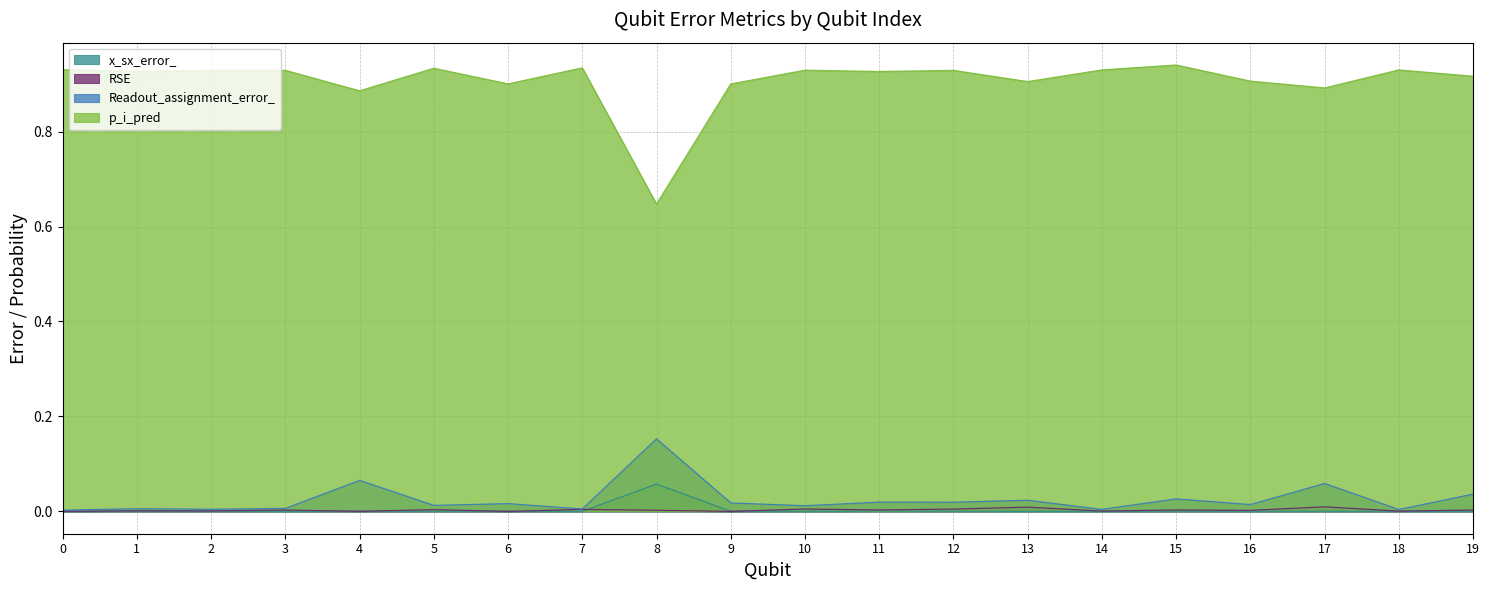

What are all the series names shown in the legend?

x_sx_error_, RSE, Readout_assignment_error_, p_i_pred